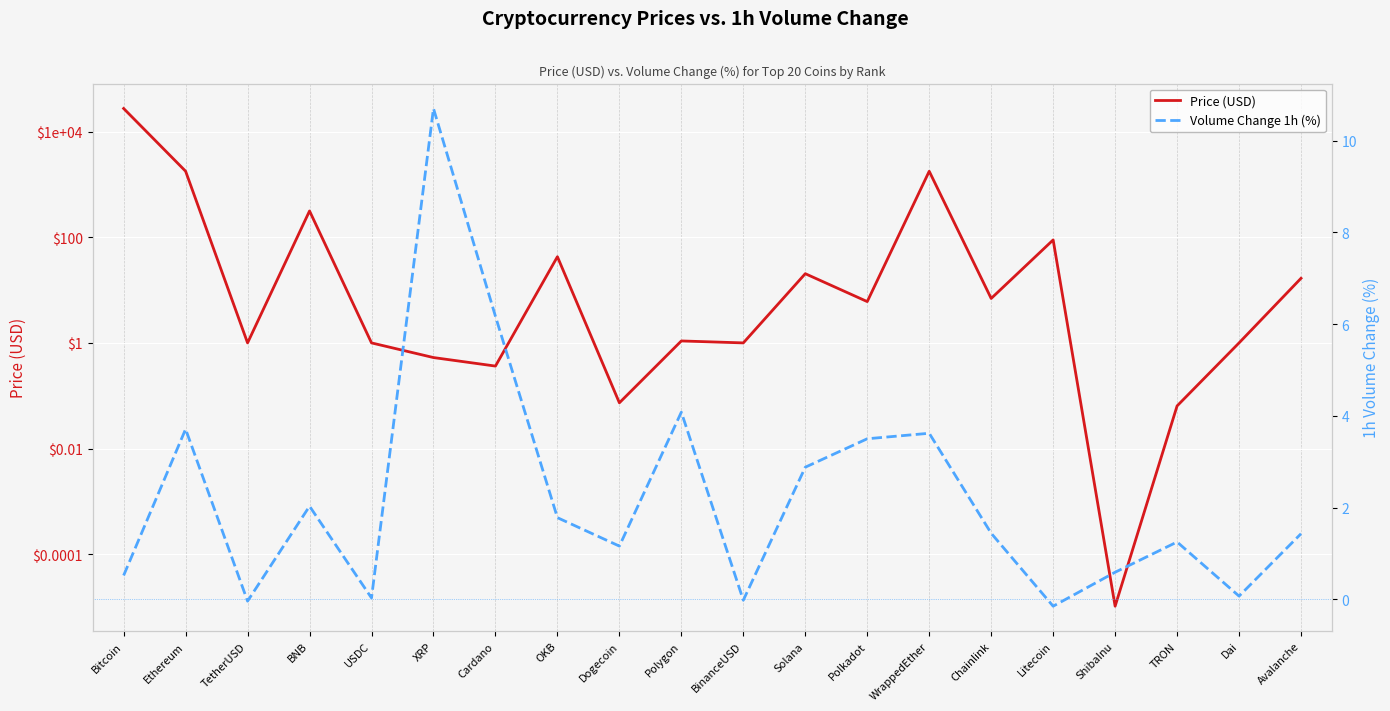

What are all the series names shown in the legend?

Price (USD), Volume Change 1h (%)